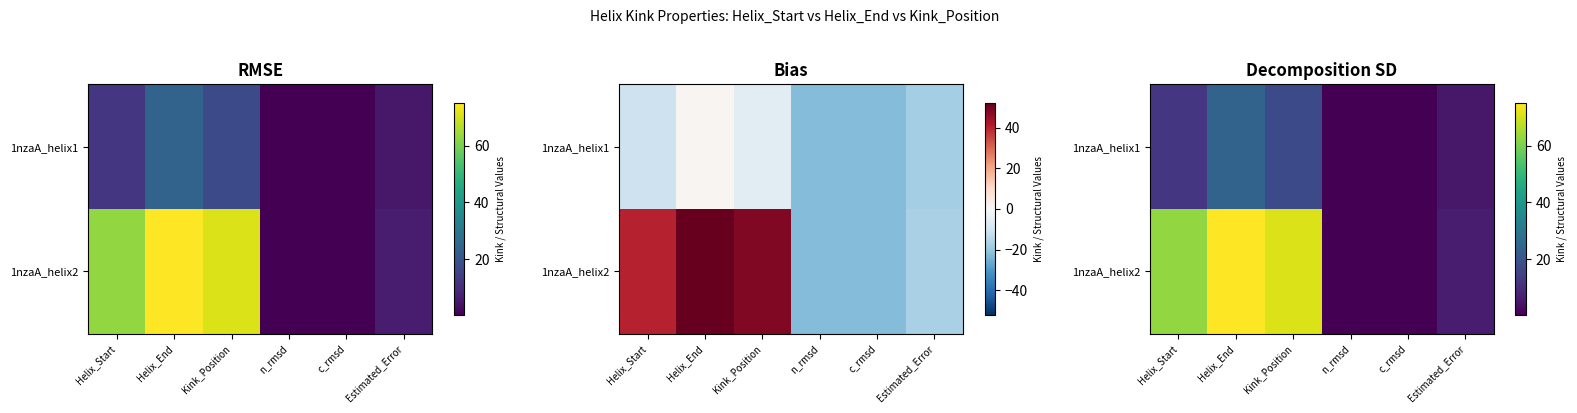

What is the average value of the 1nzaA_helix2 series?

35.9